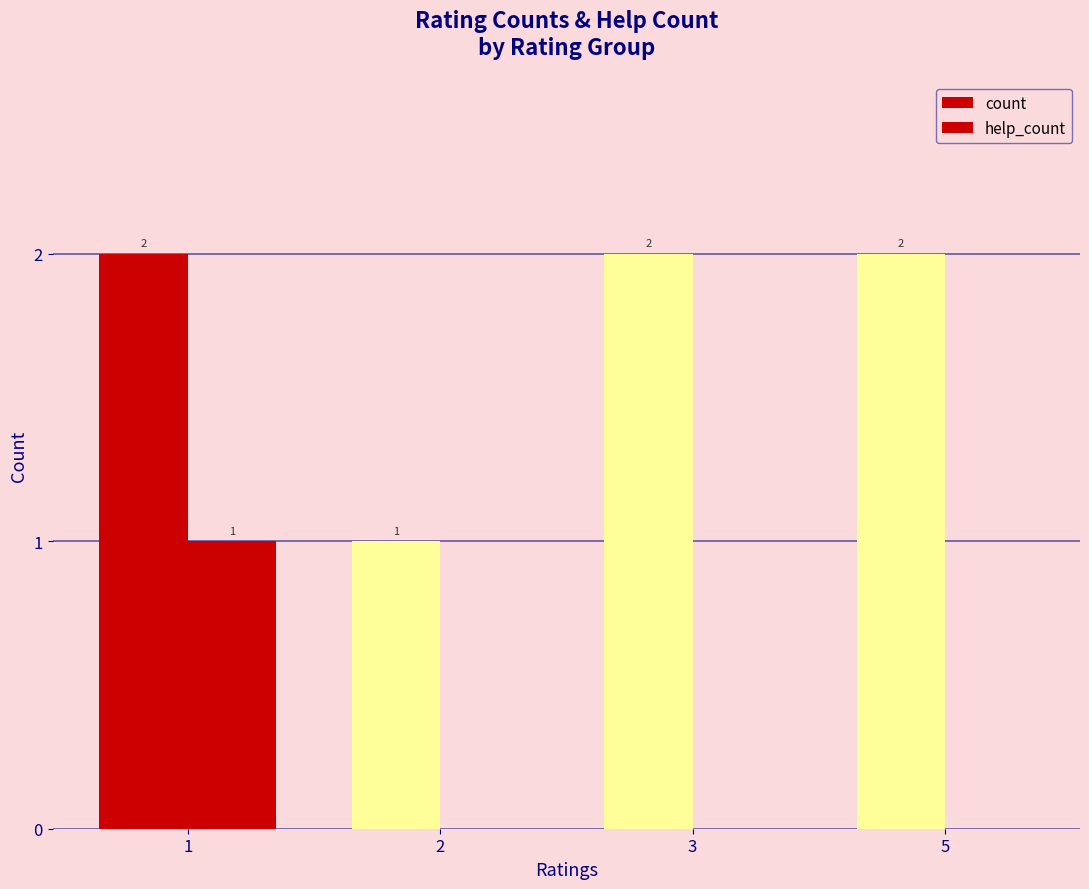

Does the chart contain stacked bars?

No